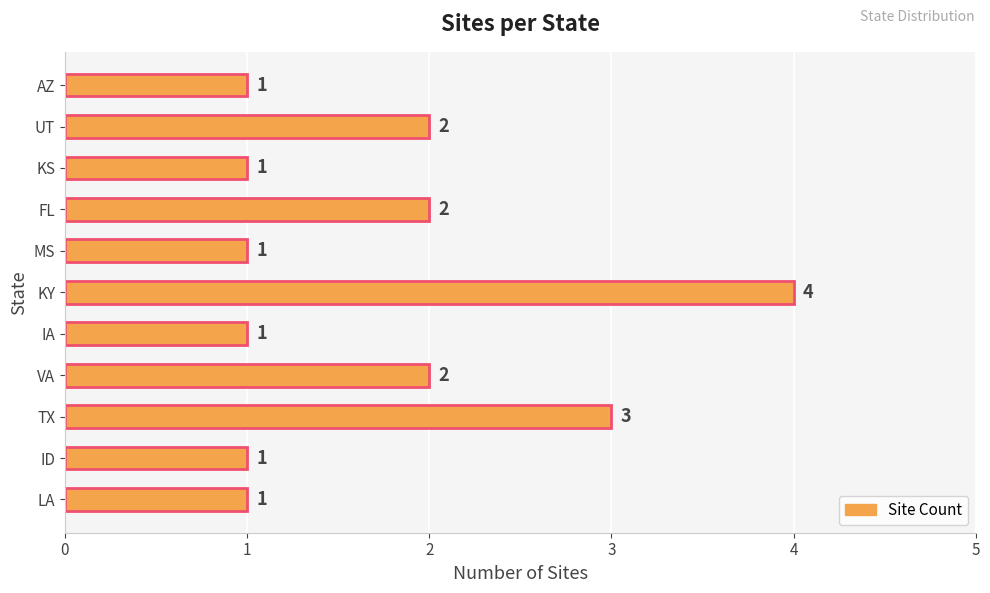

What is the minimum value shown in the chart?

1